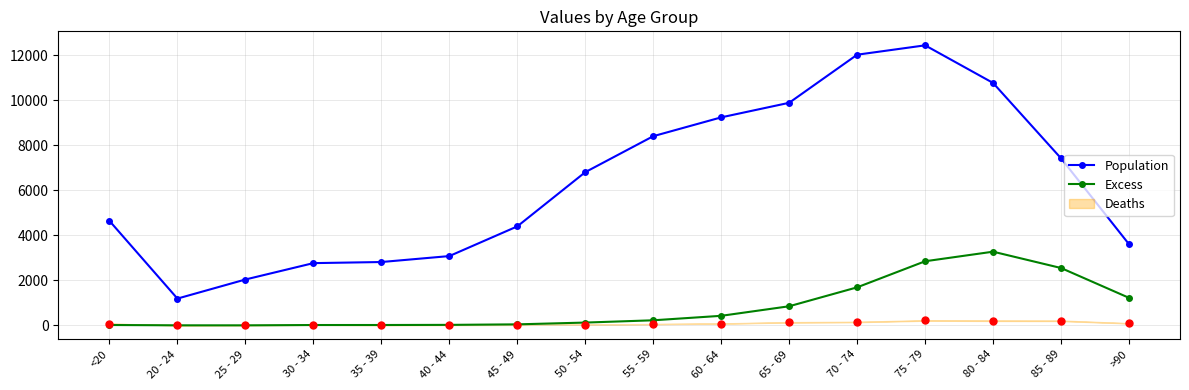

Where is Excess nearest to the value 1638?

70 - 74